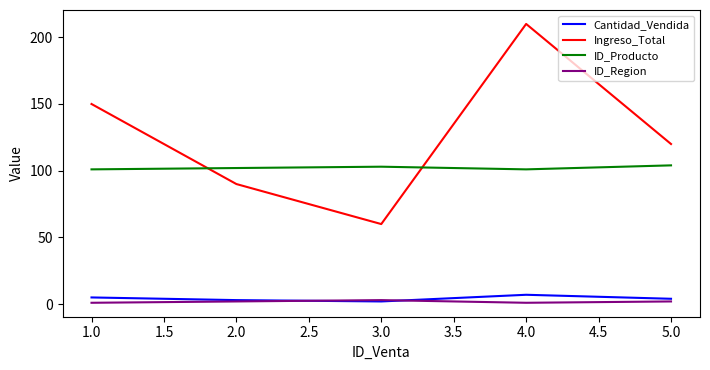

Rank the categories by Ingreso_Total value from lowest to highest.

3.0, 2.0, 5.0, 1.0, 4.0